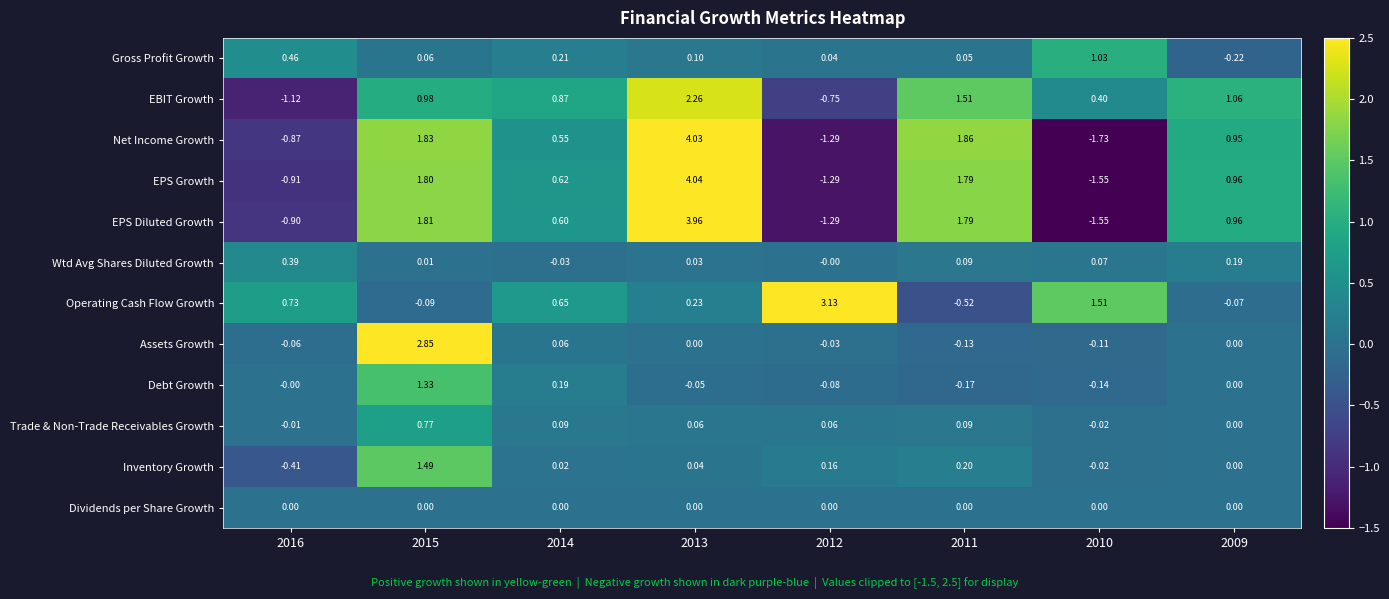

Which series has the largest range (max minus min)?

Net Income Growth